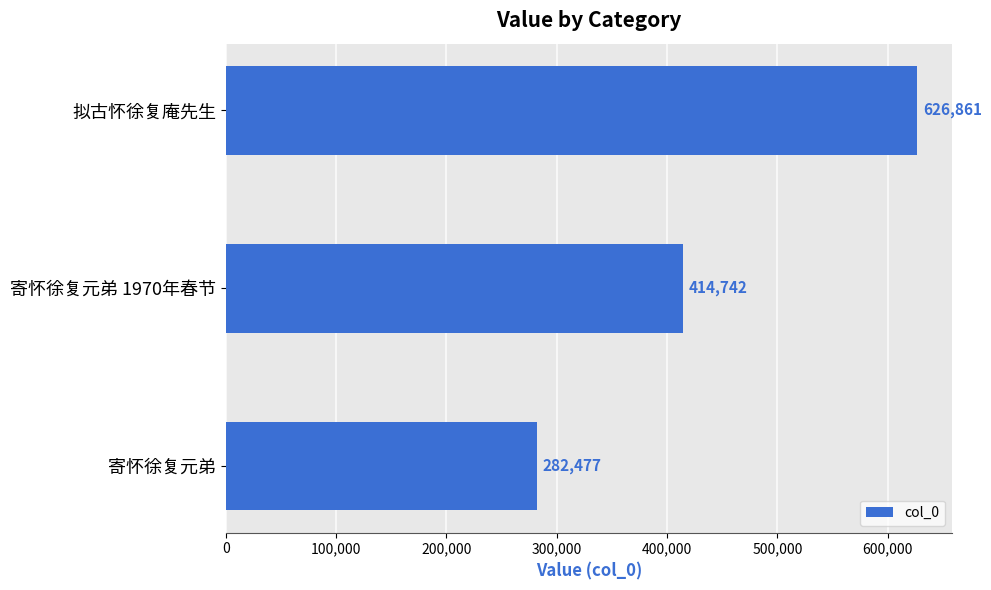

How many data points does each series have?

3